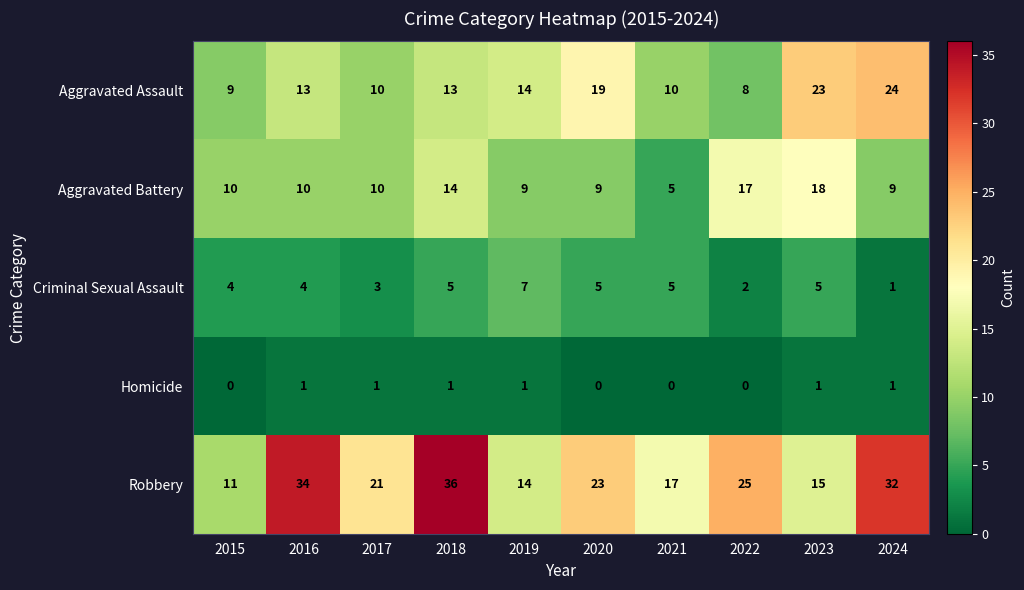

The Aggravated Battery series shows 13 at 2020. True or false?

False